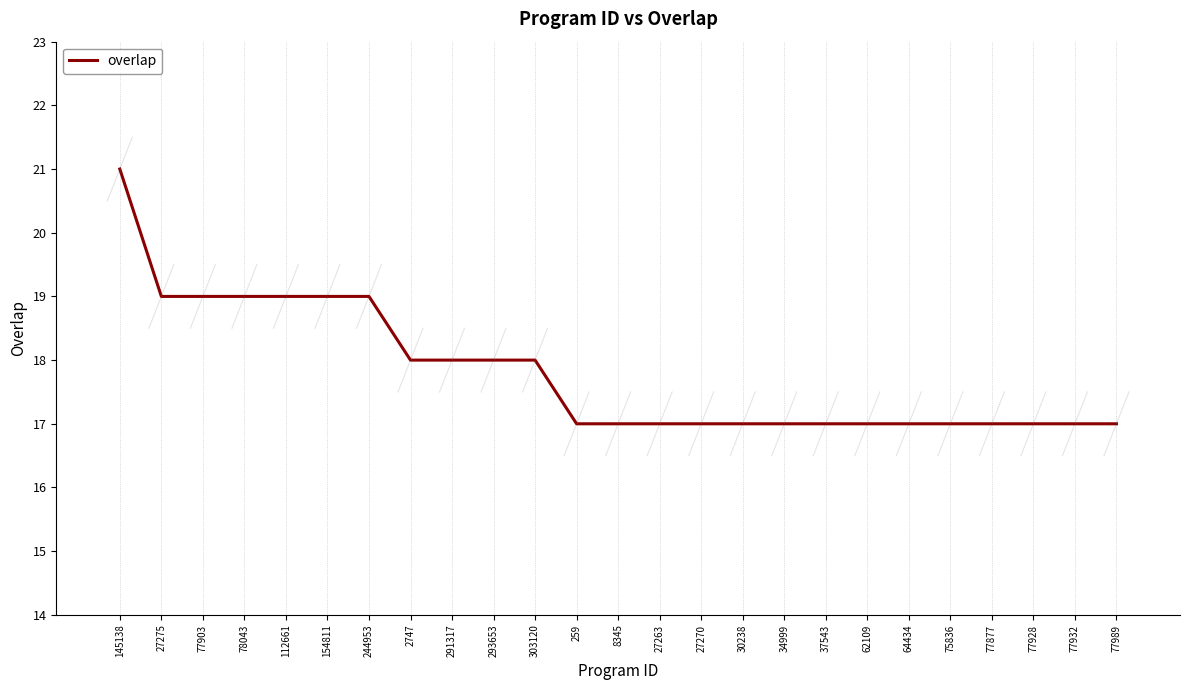

Between 2747 and 77928, which is larger?

2747